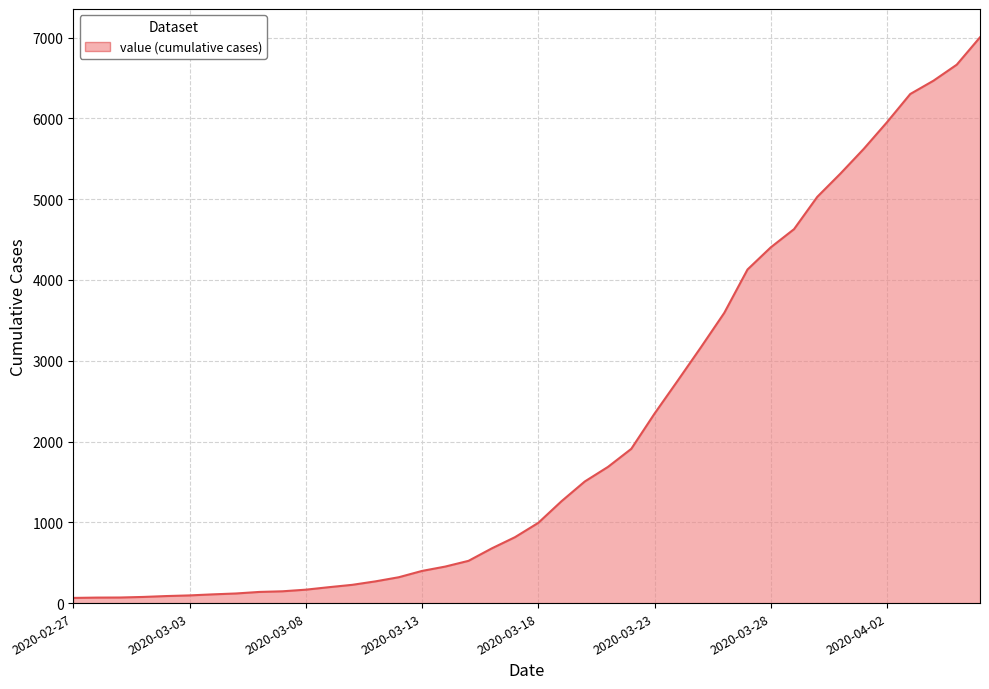

What is the difference between the maximum and minimum values?

6939